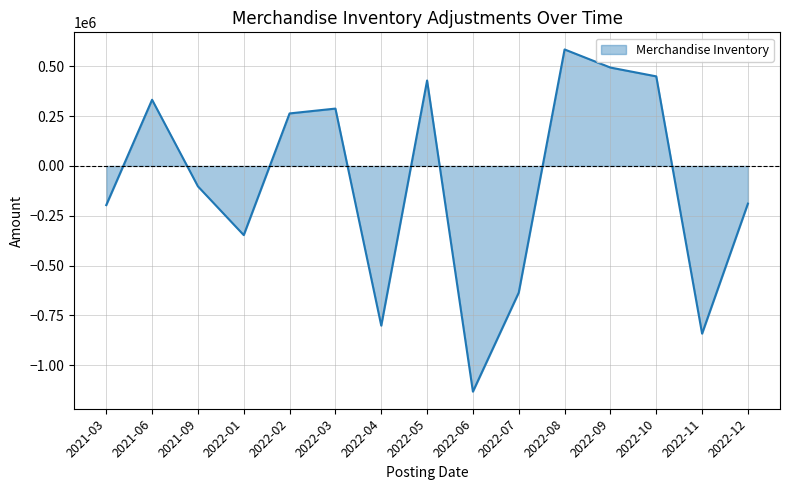

What is the approximate value at 2022-04?

-801227.3